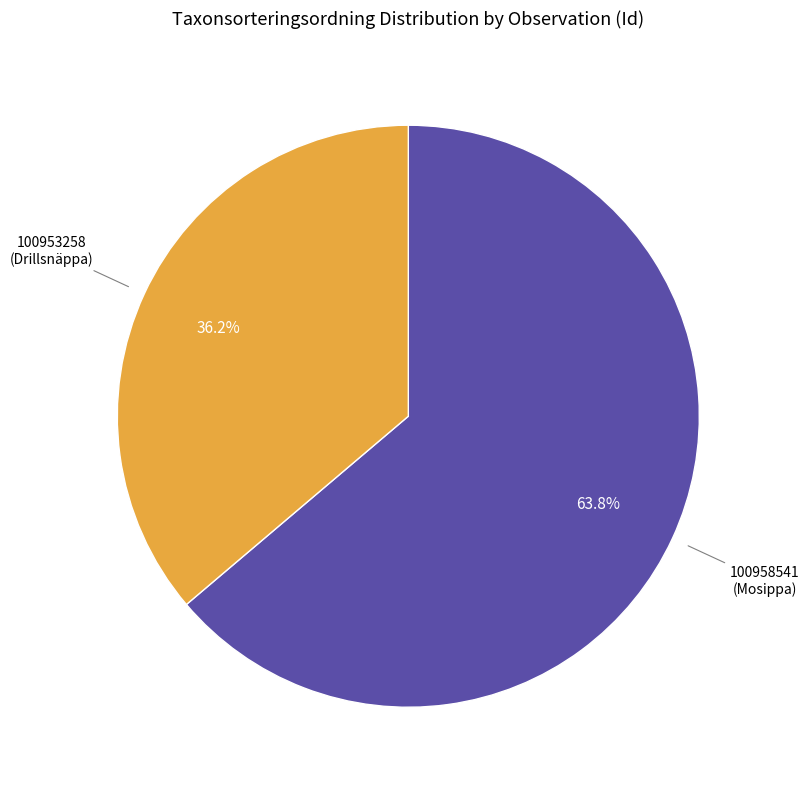

Does any single category account for the majority?

Yes